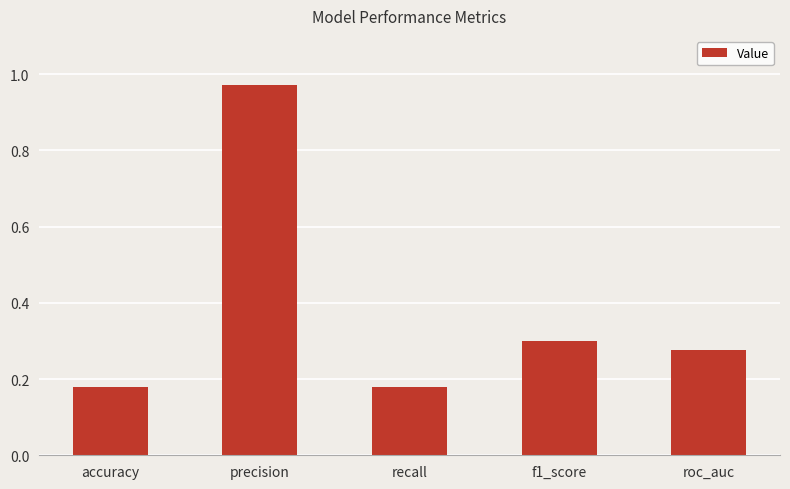

What is the label of the 1st bar from the left?

accuracy